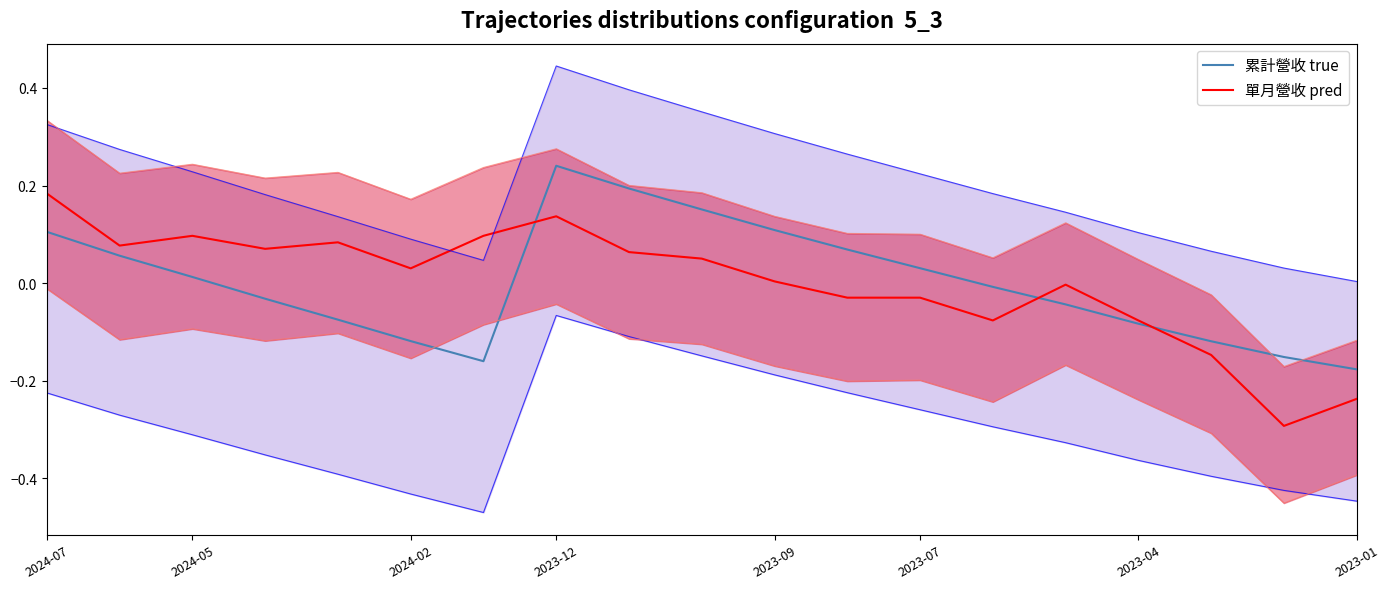

List the series in order of their peak value, highest first.

累計營收 true, 單月營收 pred